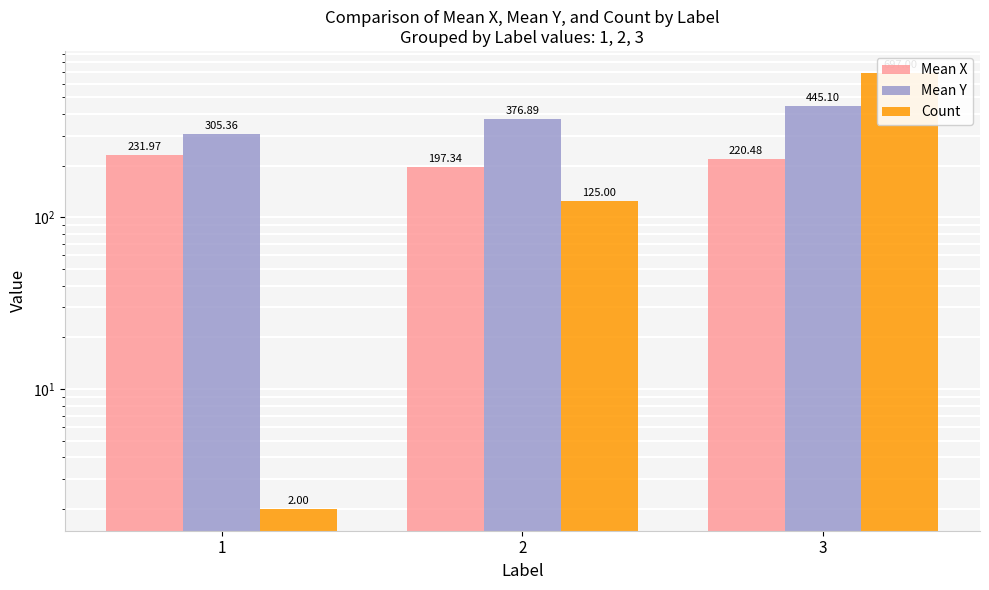

What is the average value of the Count series?

274.7